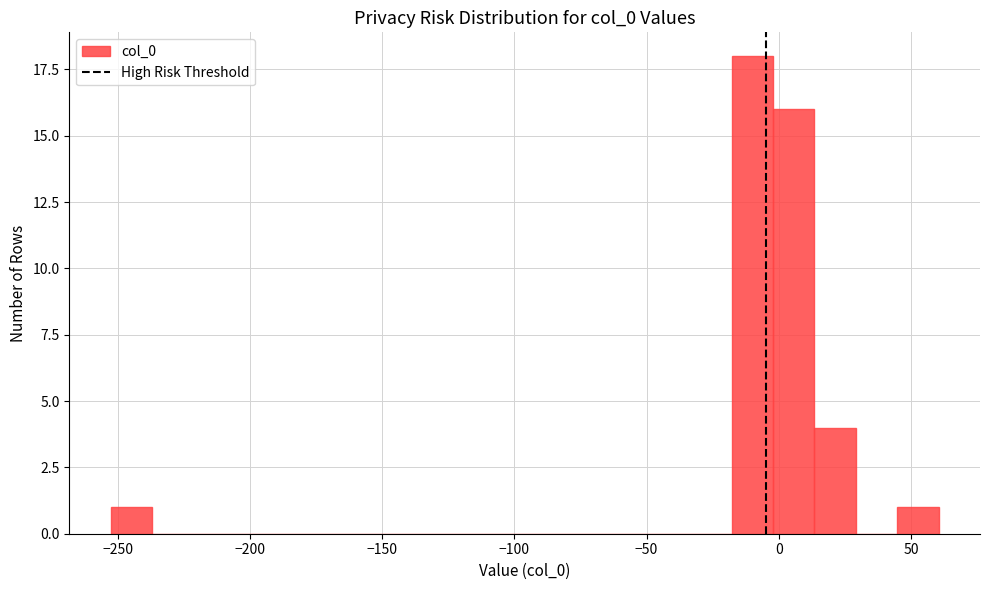

Read against the x-axis, roughly where is the centre of the tallest bar?

-10